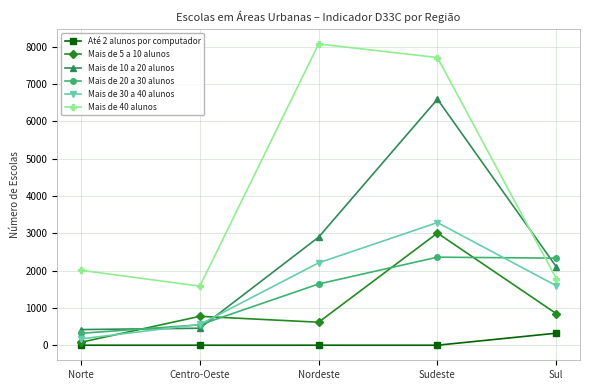

True or false: Mais de 40 alunos has a value of 8072 at Nordeste.

True